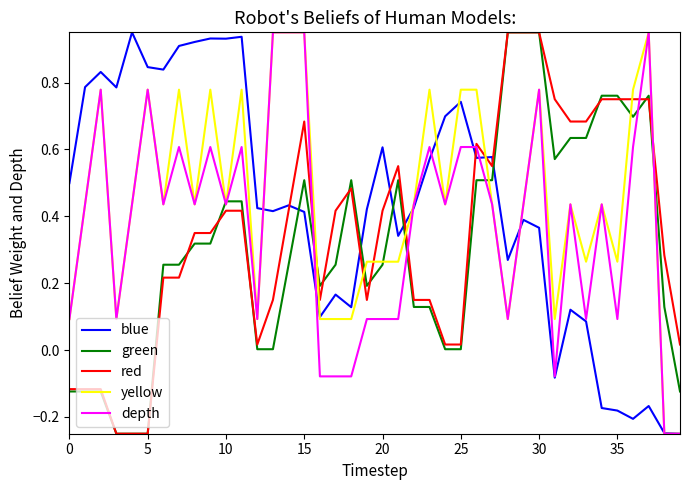

Rank the series by their average value, from lowest to highest.

green, red, depth, blue, yellow